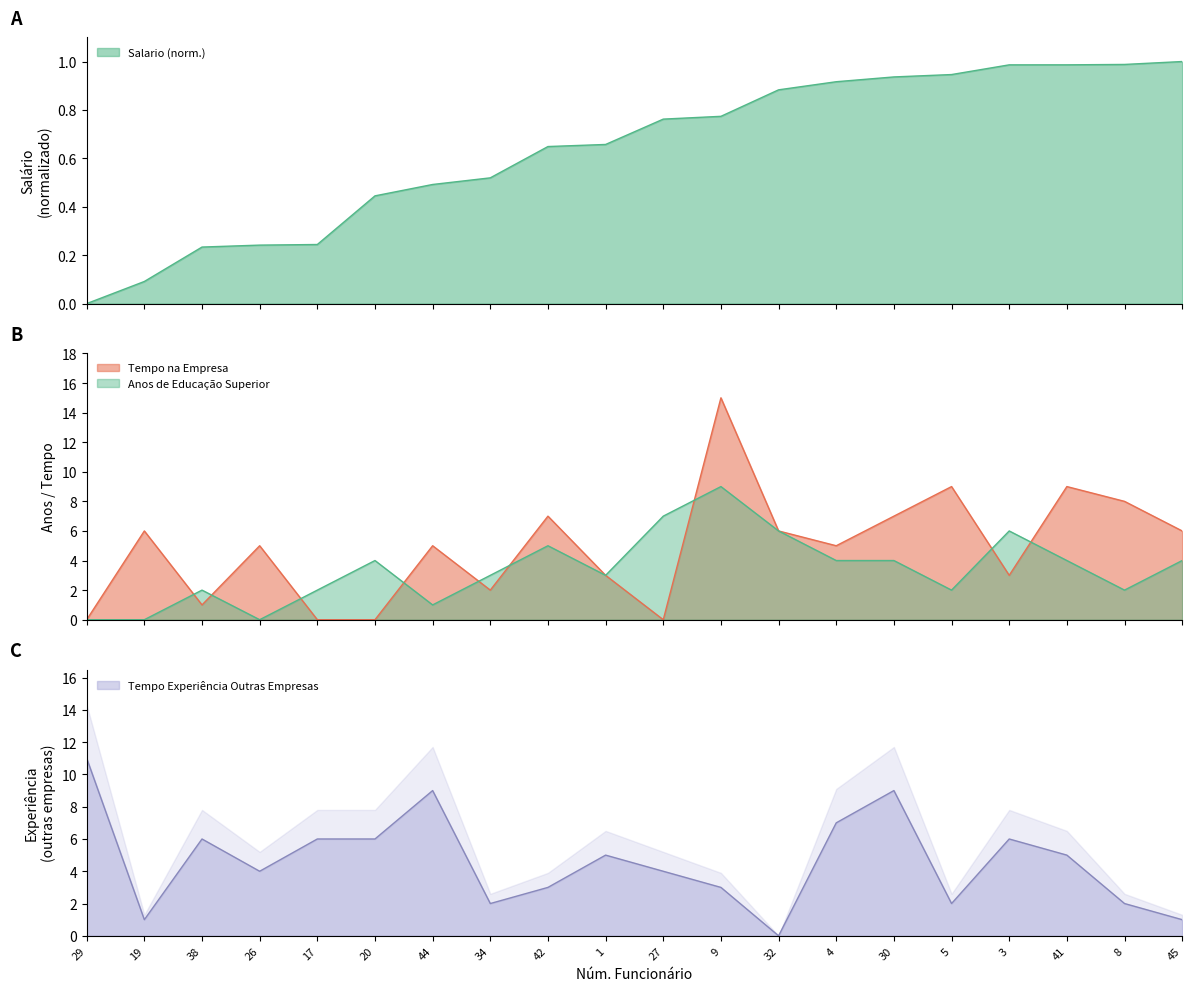

What is the difference between the maximum and minimum values in the Salario series?

1.0